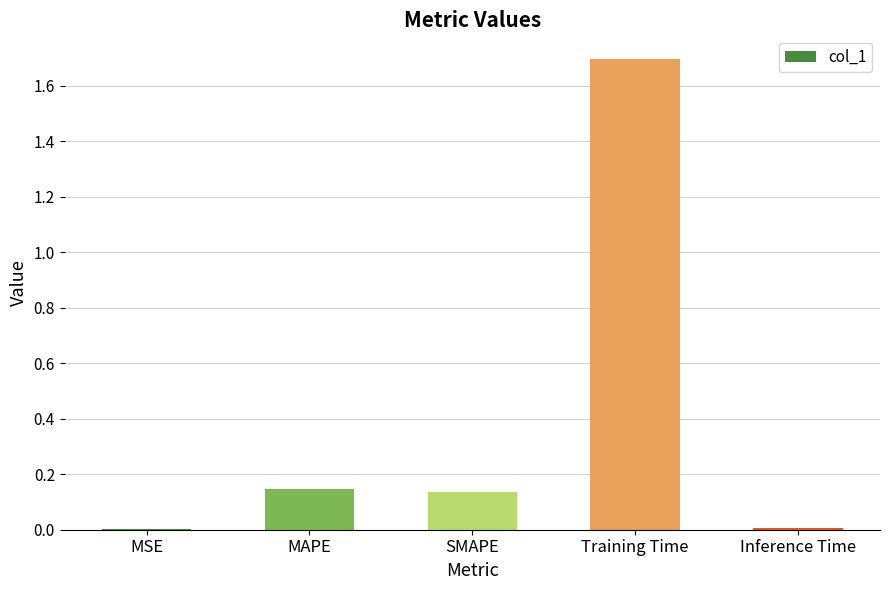

True or false: the data shows 0.0 at Inference Time.

True